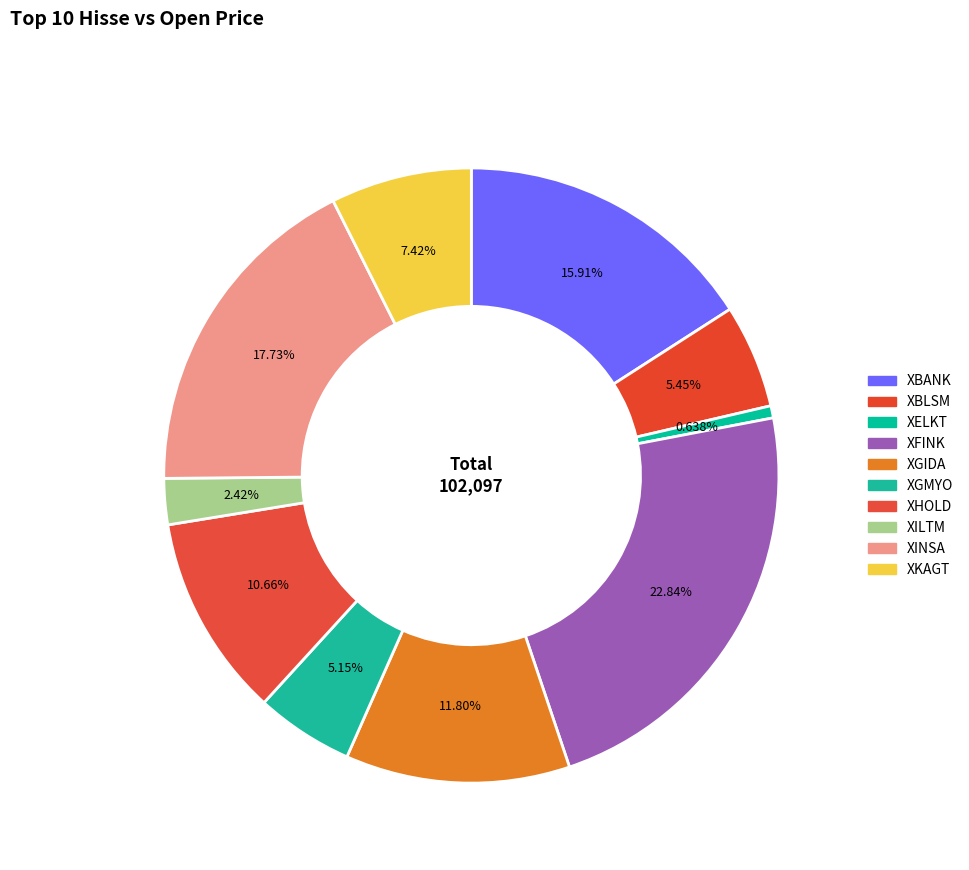

Combined, what portion of the pie is XELKT and XILTM?

3.1%